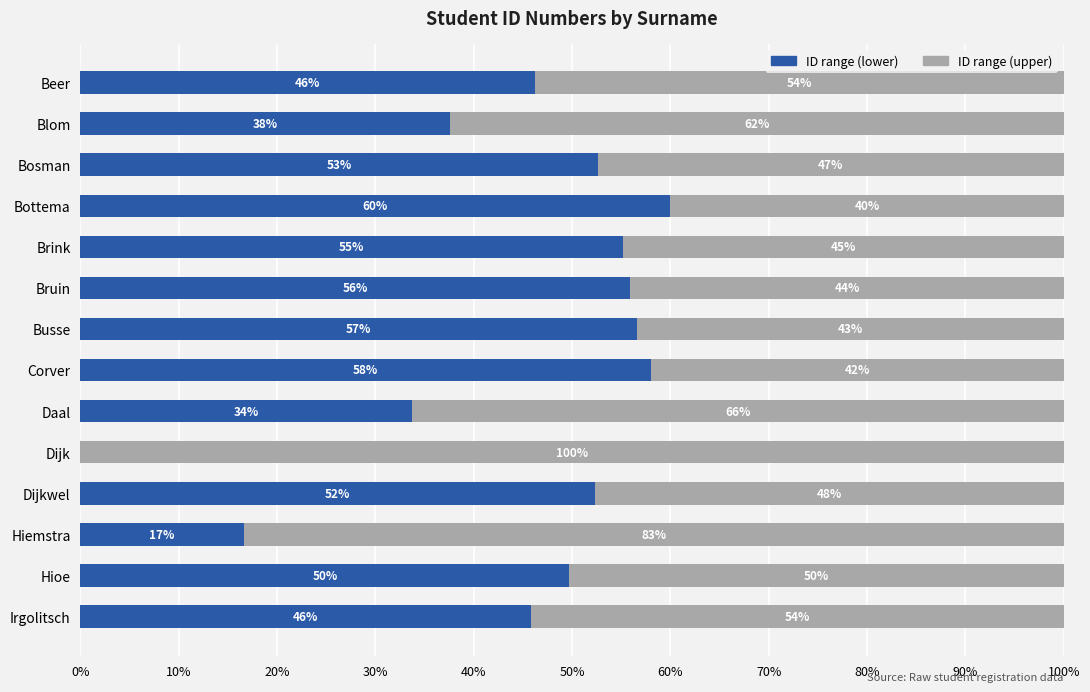

What is the total value across all series at Busse?

100.0